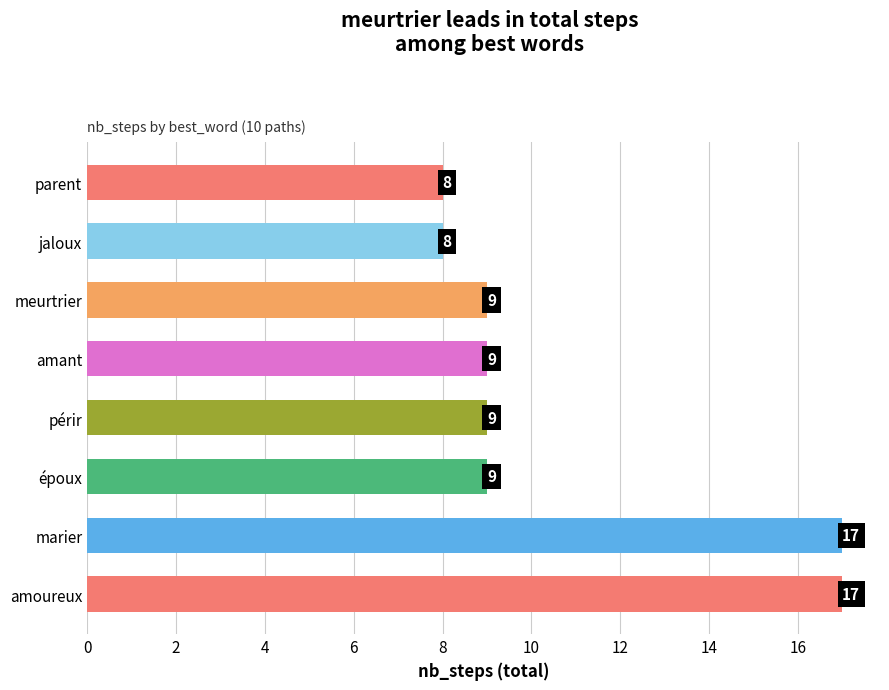

What is the difference between the maximum and minimum values?

9